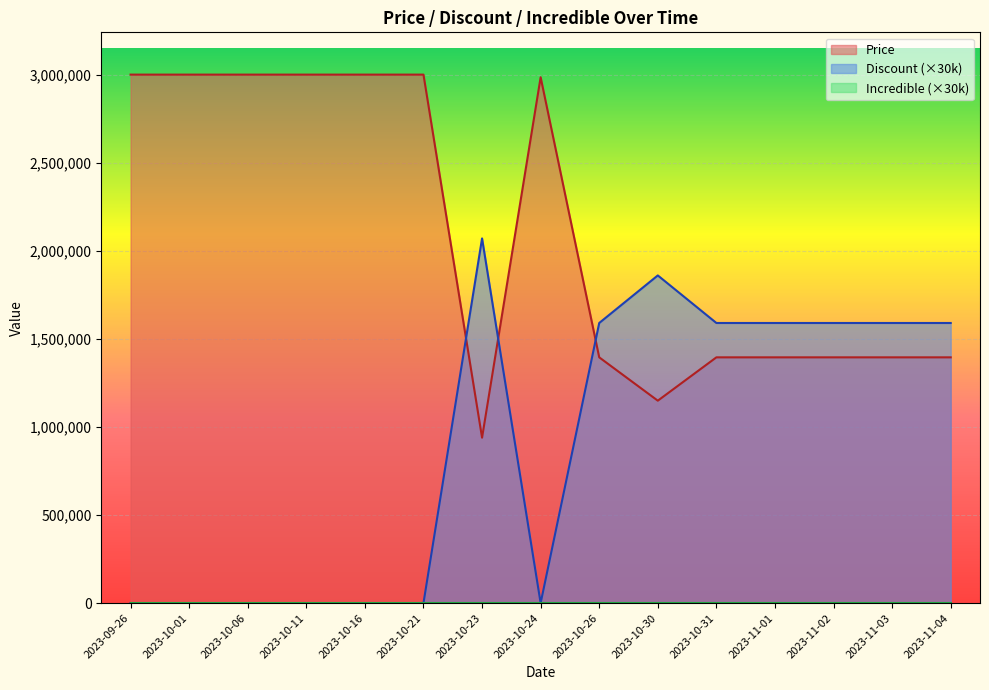

Which series has the largest total across all categories?

Price